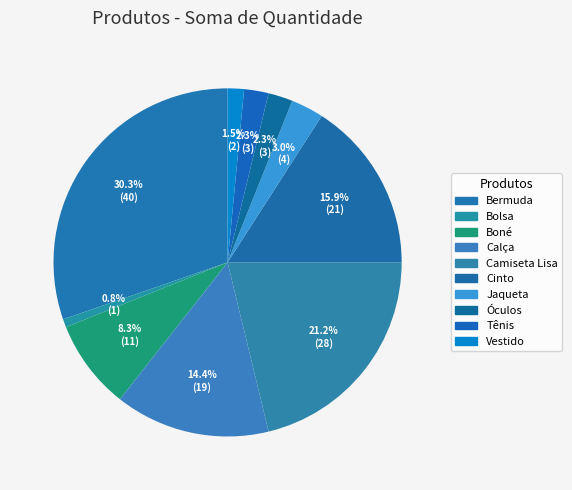

Is it true that Calça is 14% of the pie?

True